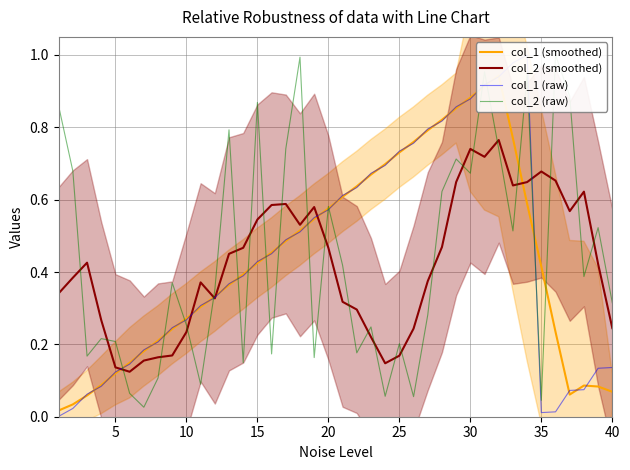

Reading right to left, list all the values displayed in this chart.

col_1 (smoothed): 0.1	0.1	0.1	0.1	0.2	0.4	0.6	0.8	0.9	0.9	0.9	0.9	0.8	0.8	0.8	0.7	0.7	0.7	0.6	0.6	0.6	0.5	0.5	0.5	0.5	0.4	0.4	0.4	0.3	0.3	0.3	0.2	0.2	0.2	0.1	0.1	0.1	0.1	0.0	0.0
col_2 (smoothed): 0.2	0.4	0.6	0.6	0.7	0.7	0.6	0.6	0.8	0.7	0.7	0.6	0.5	0.4	0.2	0.2	0.1	0.2	0.3	0.3	0.5	0.6	0.5	0.6	0.6	0.5	0.5	0.5	0.3	0.4	0.2	0.2	0.2	0.2	0.1	0.1	0.3	0.4	0.4	0.3
col_1 (raw): 0.1	0.1	0.1	0.1	0.0	0.0	1.0	1.0	0.9	0.9	0.9	0.9	0.8	0.8	0.8	0.7	0.7	0.7	0.6	0.6	0.6	0.6	0.5	0.5	0.5	0.4	0.4	0.4	0.3	0.3	0.3	0.2	0.2	0.2	0.1	0.1	0.1	0.1	0.0	0.0
col_2 (raw): 0.3	0.5	0.4	0.9	1.0	0.0	0.9	0.5	0.7	1.0	0.7	0.7	0.6	0.3	0.1	0.2	0.1	0.2	0.2	0.4	0.6	0.2	1.0	0.7	0.2	0.9	0.1	0.8	0.4	0.1	0.3	0.4	0.1	0.0	0.1	0.2	0.2	0.2	0.7	0.9